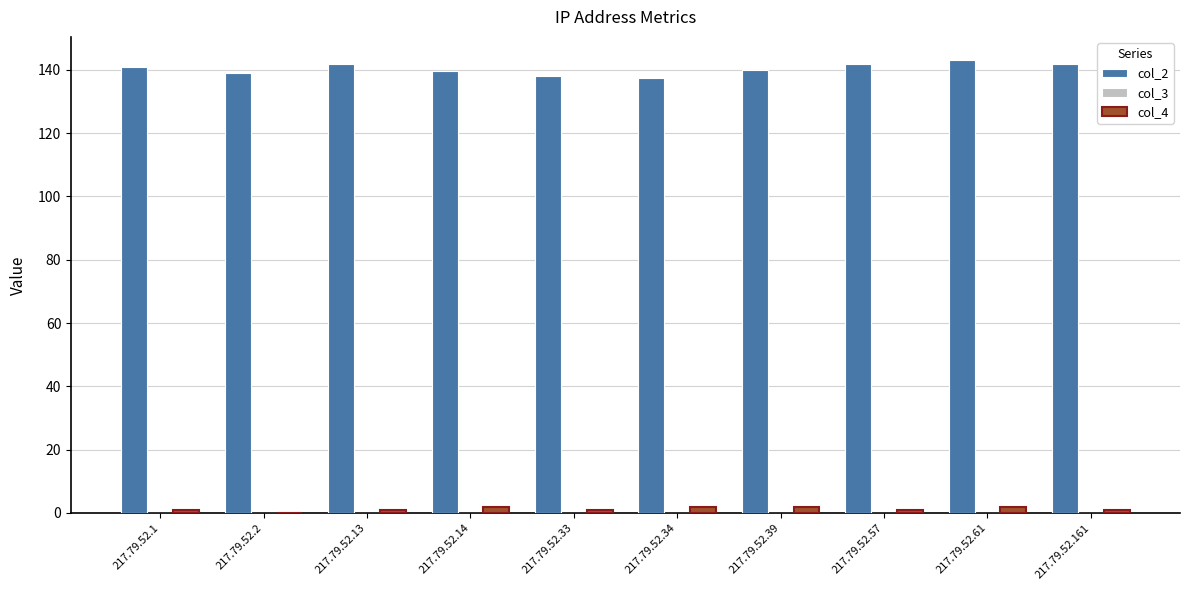

How many groups of bars are there?

10